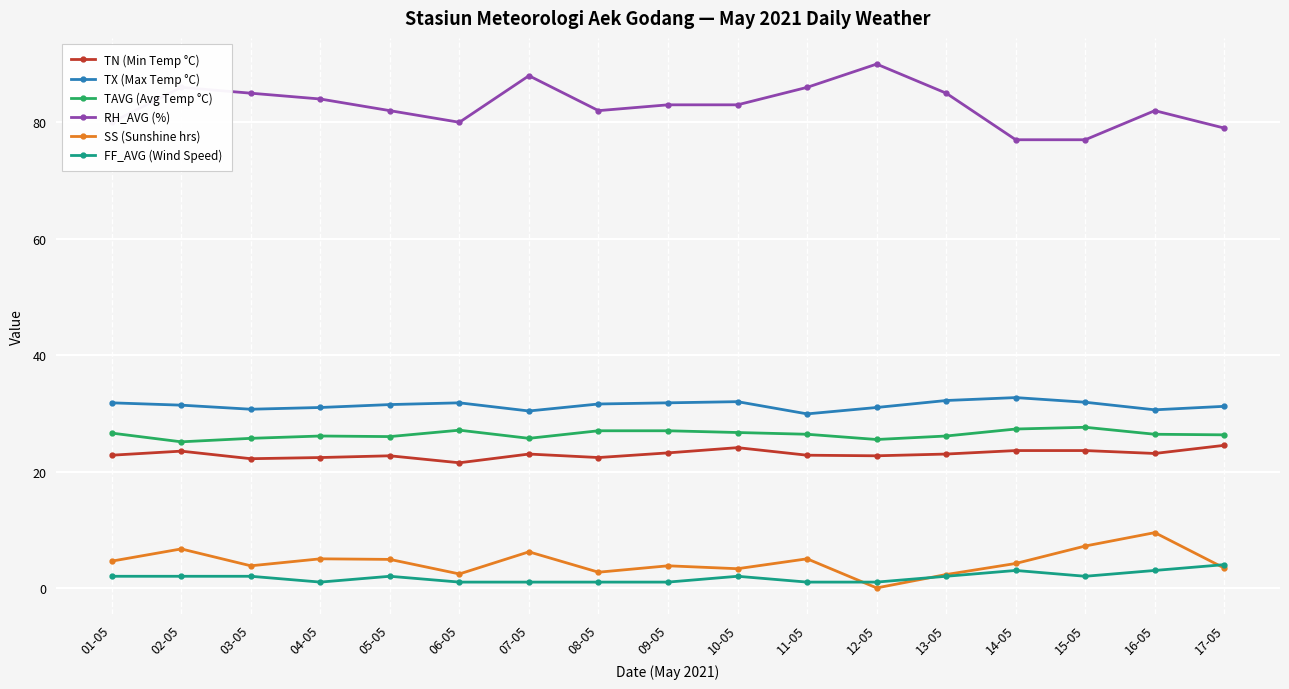

What is the difference between the SS (Sunshine hrs) values at 13-05 and 11-05?

2.7